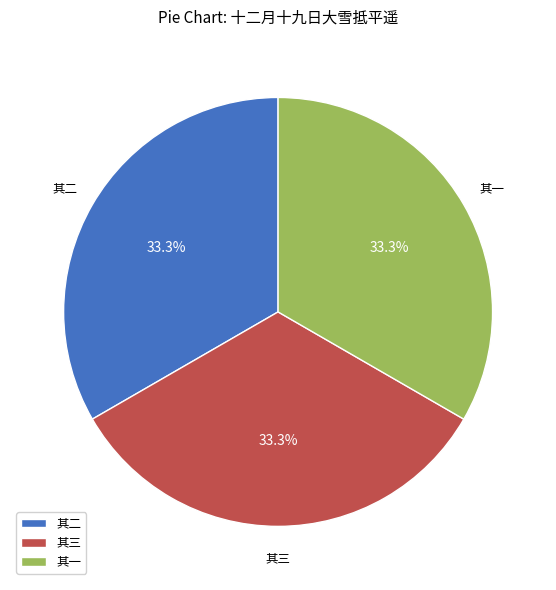

Combined, what portion of the pie is 其二 and 其一?

66.7%